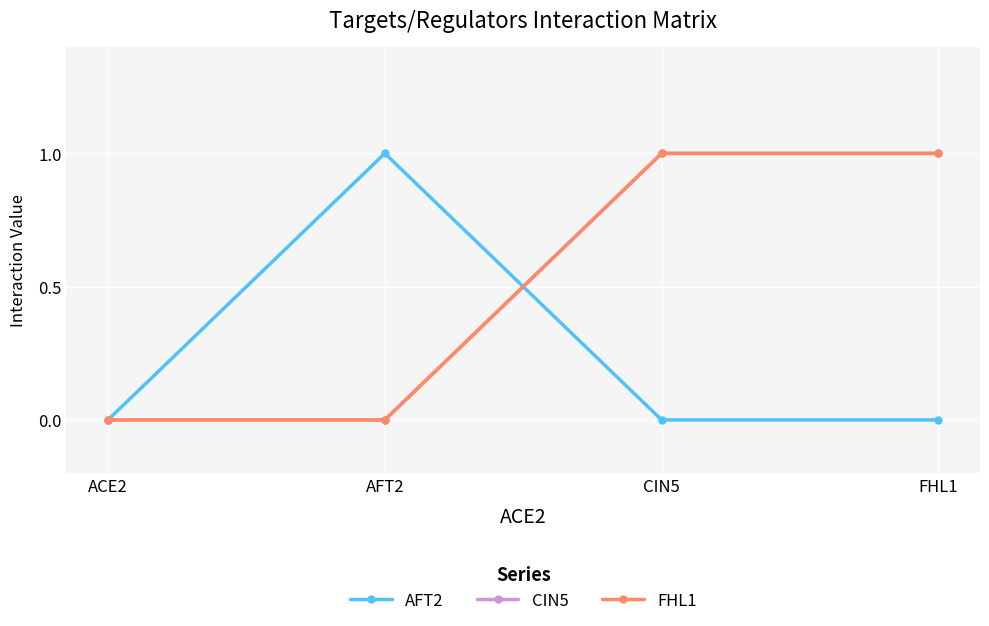

Is this an area chart (filled region under the line)?

No